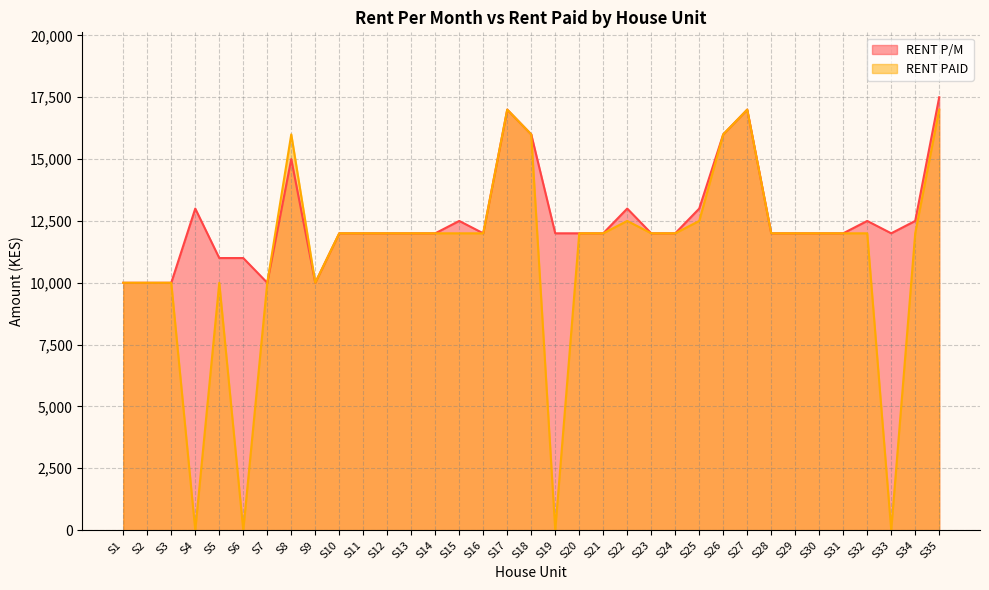

What is the highest value of the RENT PAID series?

17000